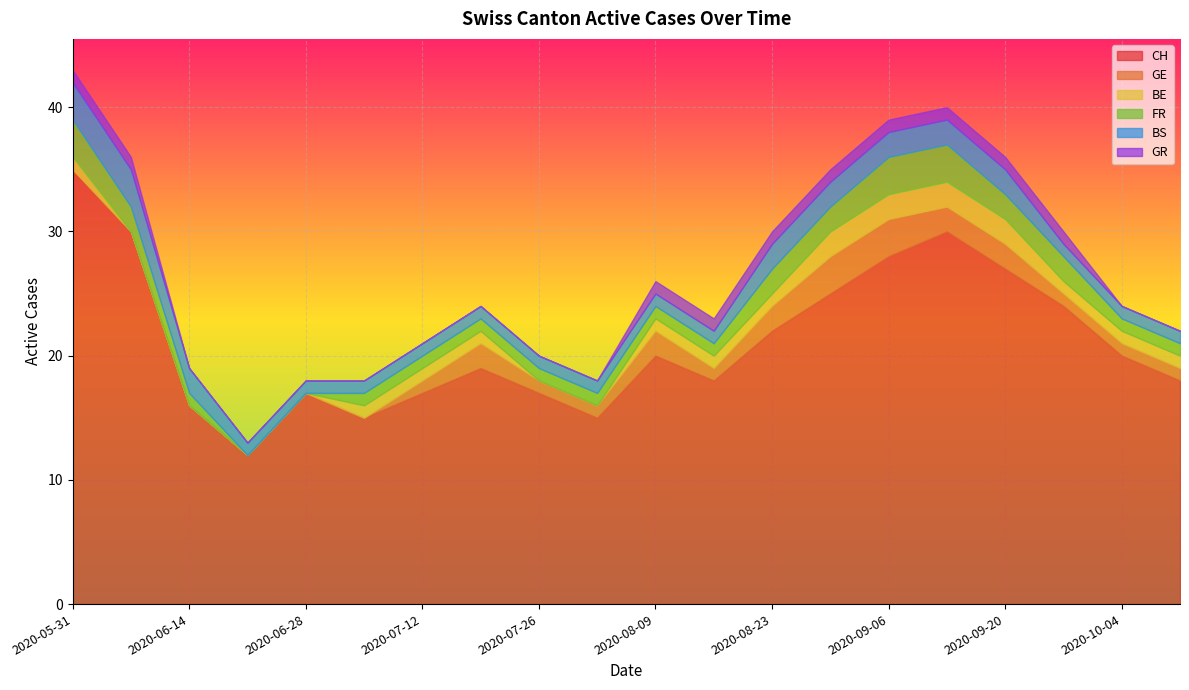

Is it true that BS equals 1 at 2020-10-11?

True